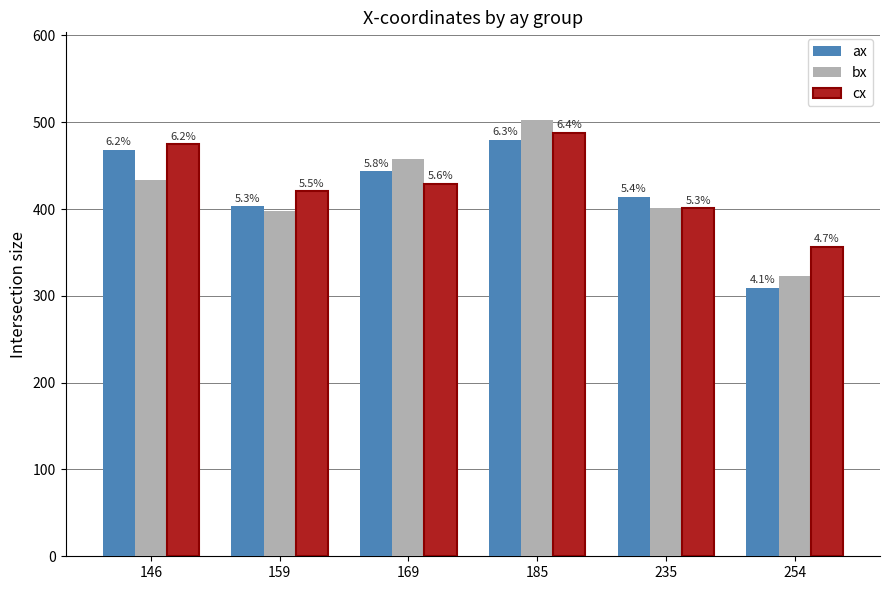

What is the value of the cx bar at the 6th from the left?

356.5